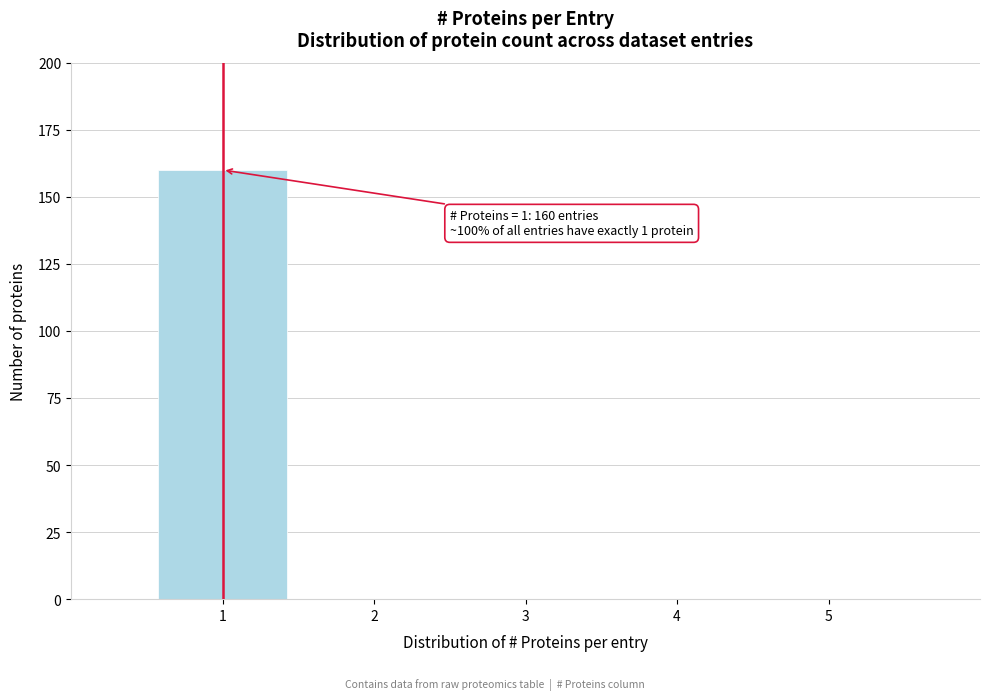

Which range on the x-axis has the tallest bar?

0.5 to 1.5